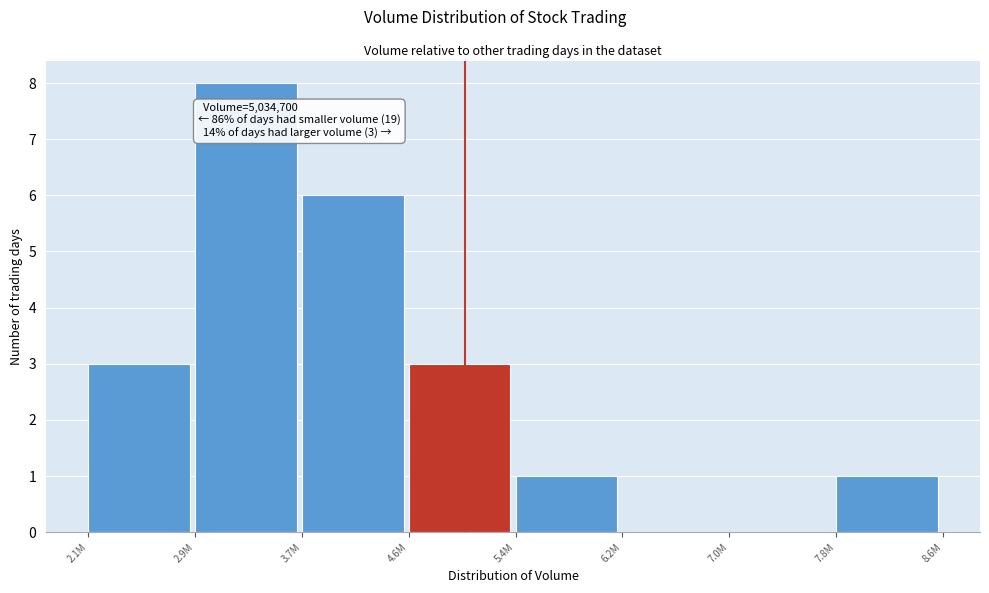

Reading right to left, transcribe all the data shown in this chart.

7.8M=1	7.0M=0	6.2M=0	5.4M=1	4.6M=3	3.7M=6	2.9M=8	2.1M=3